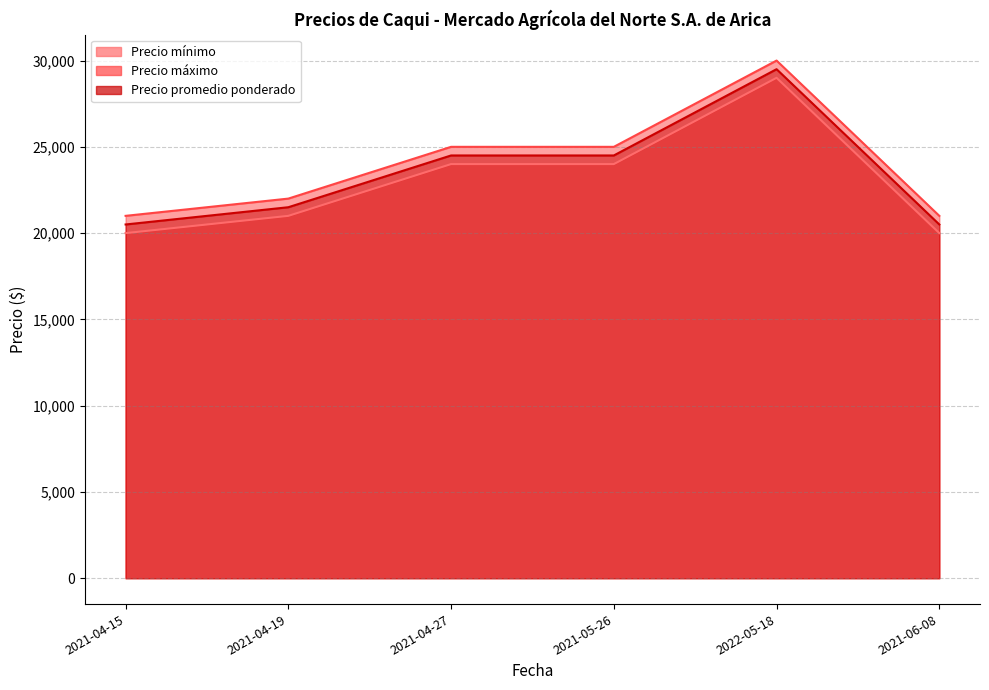

What are all the series names shown in the legend?

Precio mínimo, Precio máximo, Precio promedio ponderado